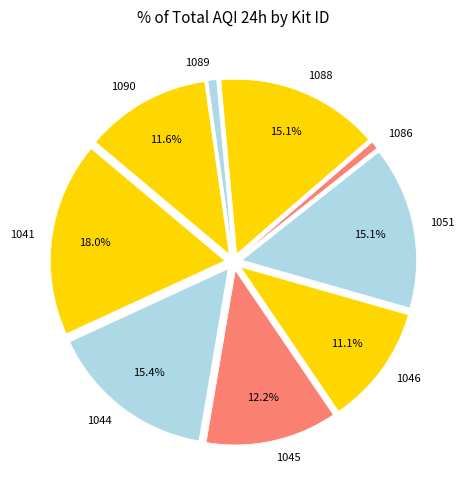

Which has a higher value, 1045 or 1089?

1045